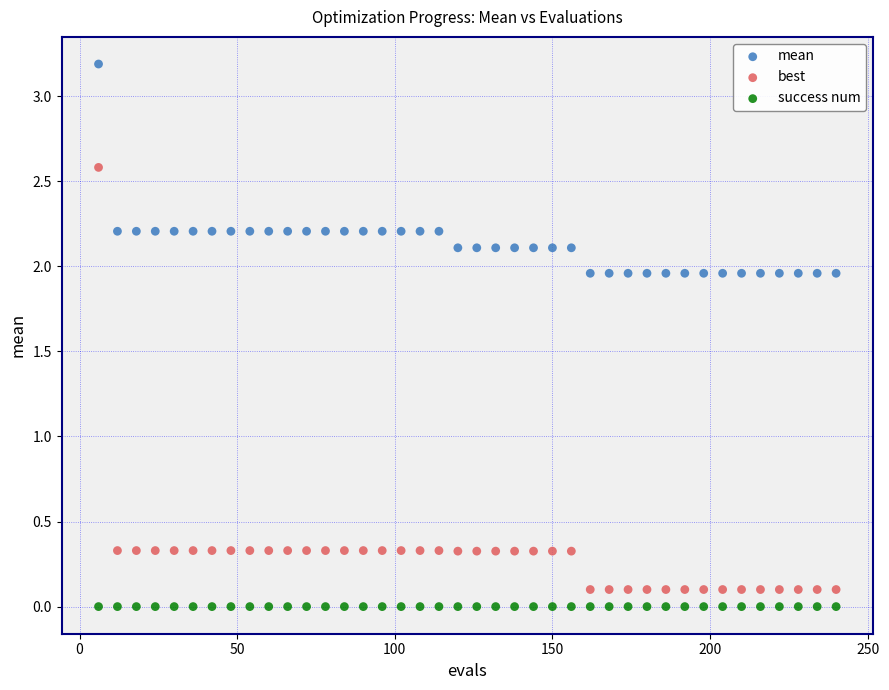

Which series reaches the maximum Y coordinate?

mean